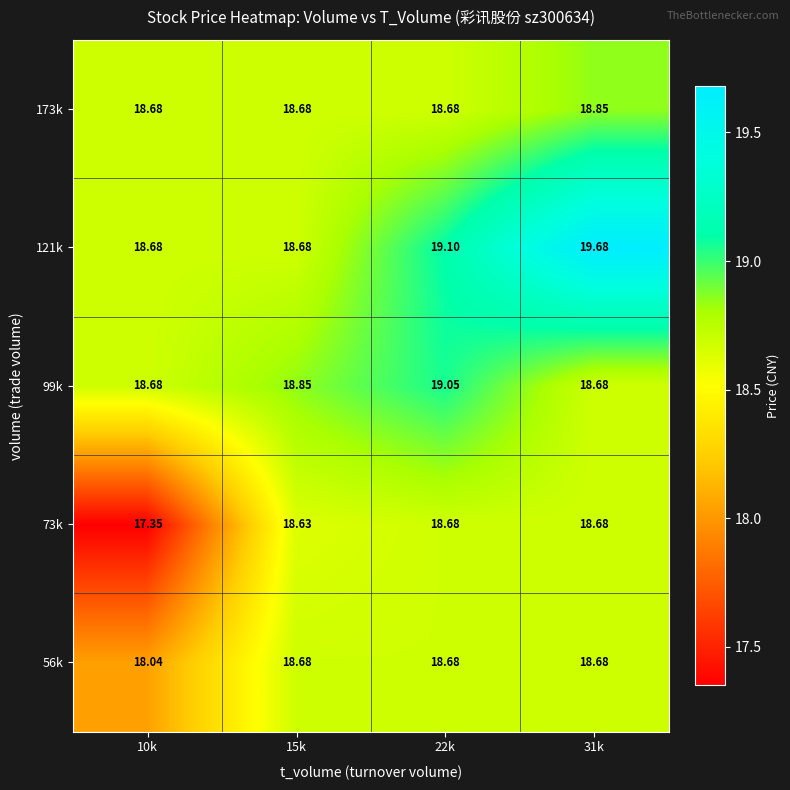

Which series has the largest total across all categories?

121k